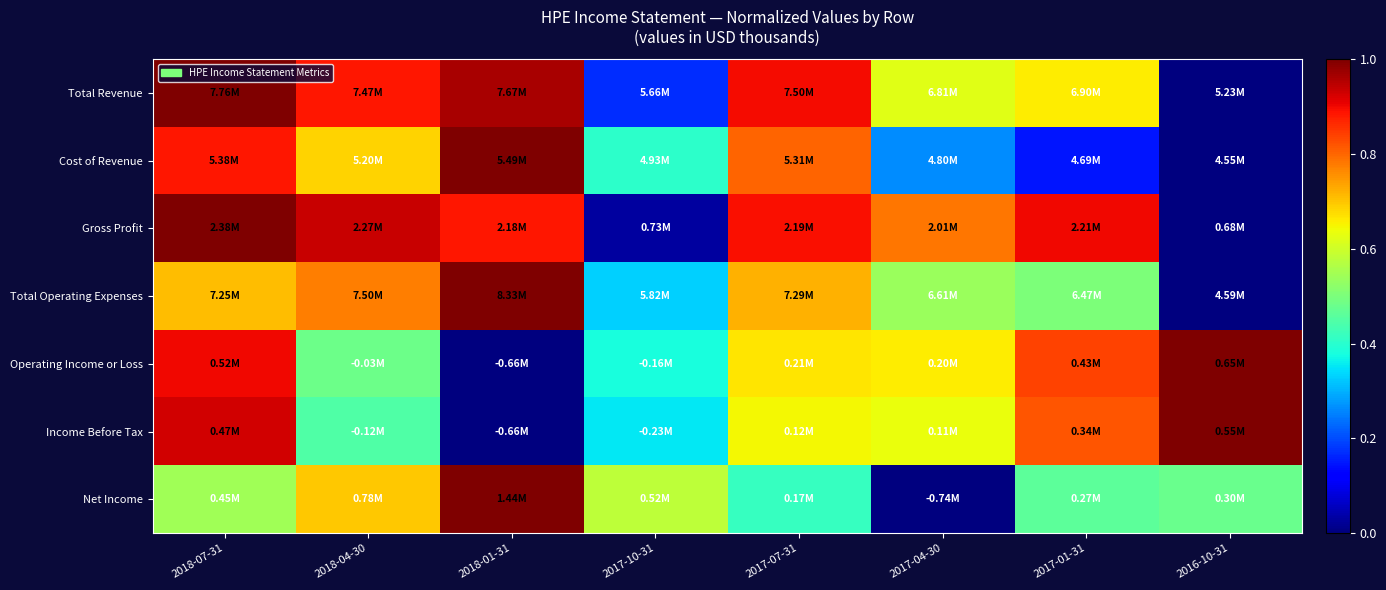

How many data points does each series have?

8